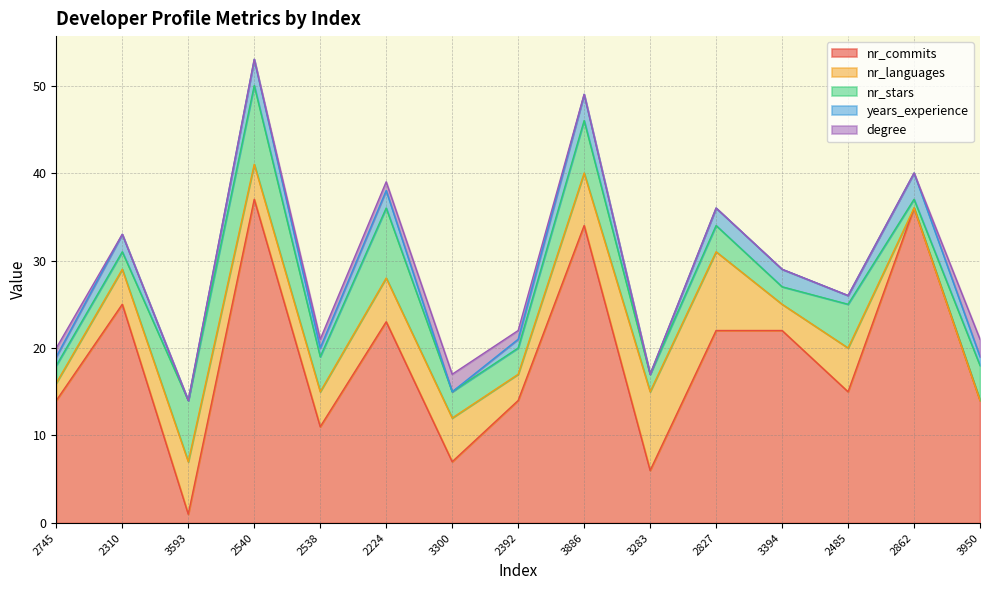

Which series has the largest range (max minus min)?

nr_commits